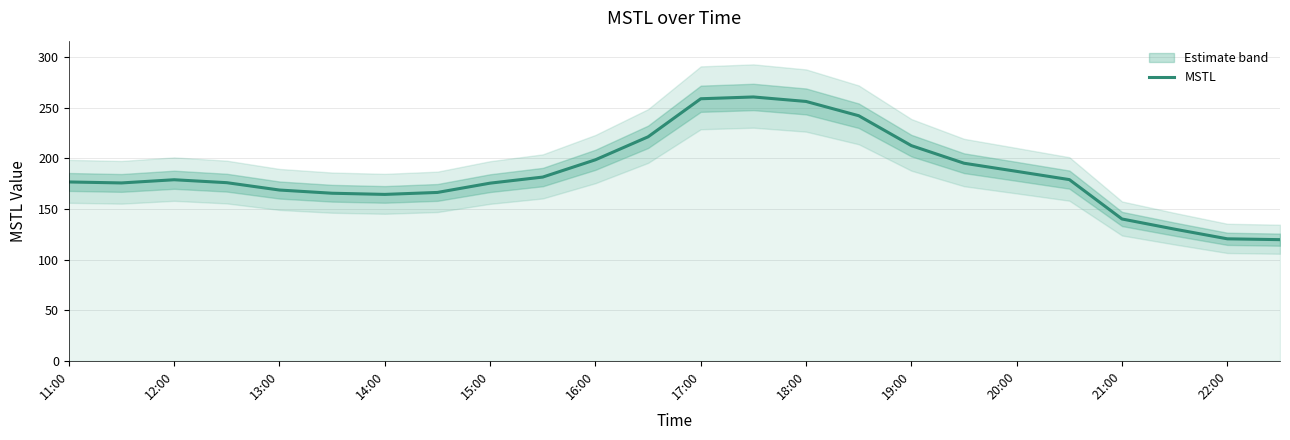

What is the lowest value of the MSTL series?

119.7